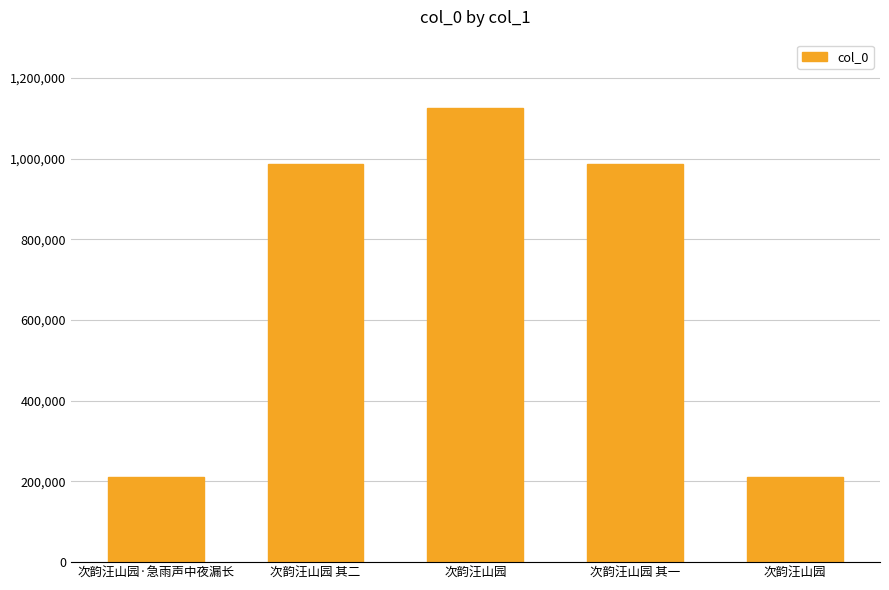

Reading right to left, what are all the values shown in this chart?

次韵汪山园=211095	次韵汪山园 其一=986245	次韵汪山园=1126008	次韵汪山园 其二=986244	次韵汪山园·急雨声中夜漏长=211096